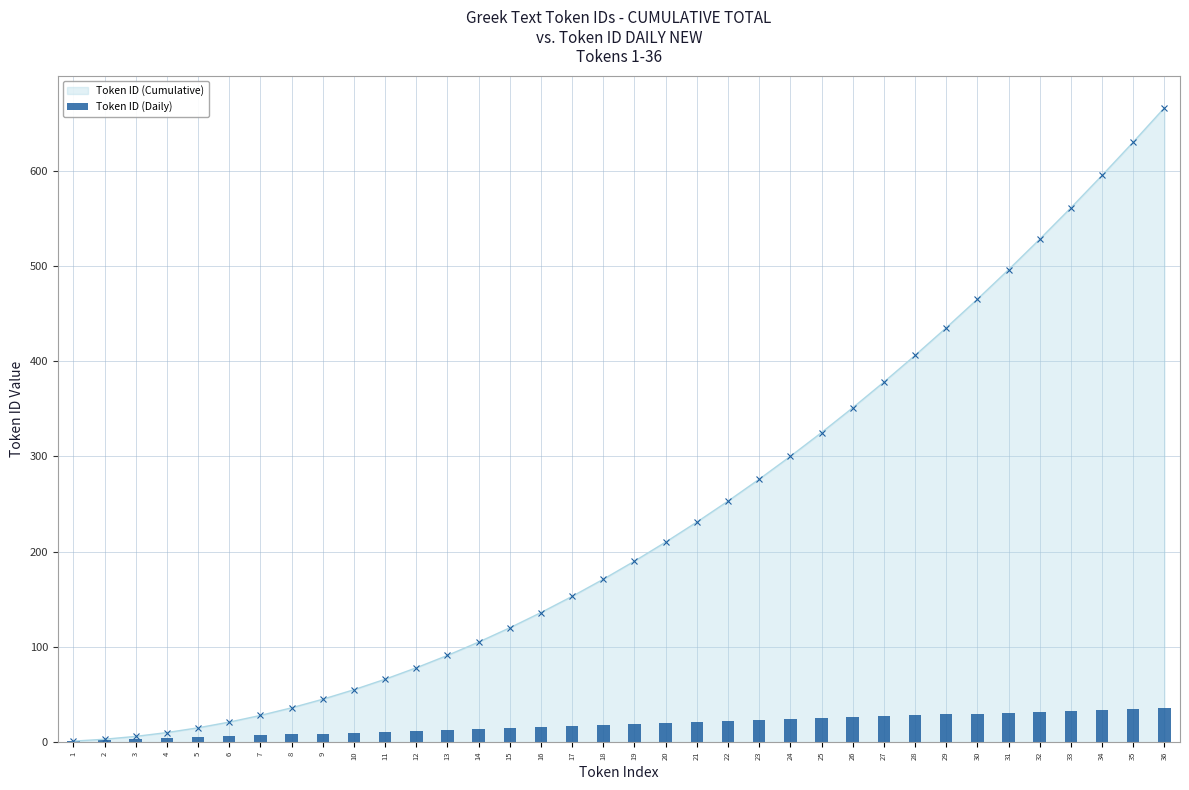

What is the difference between the maximum and second lowest values?

34